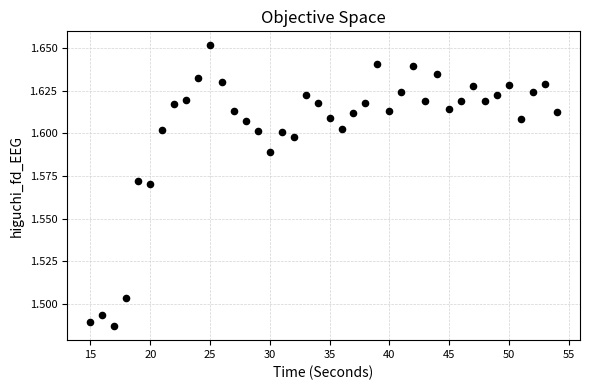

What is the range of X values (max minus min)?

39.0